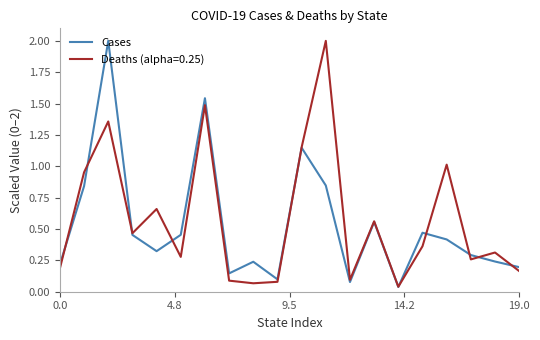

What is the maximum value shown in the chart?

2.0